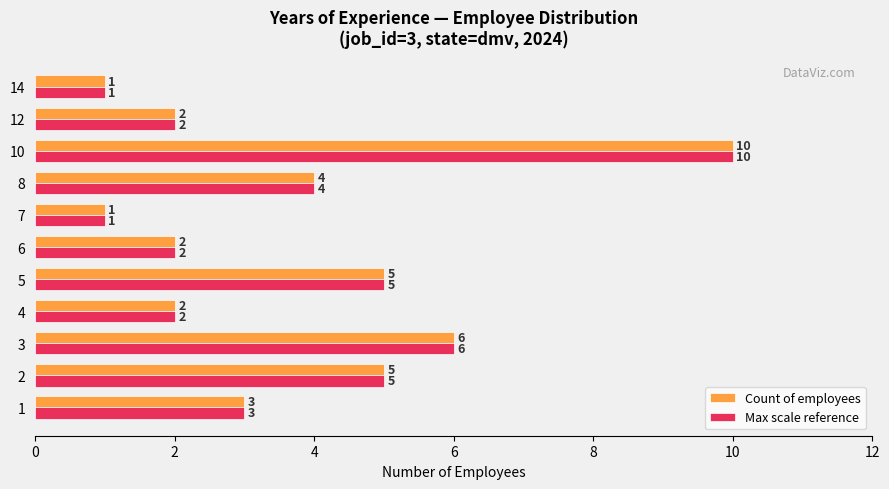

At which category is the sum across all series the highest?

10